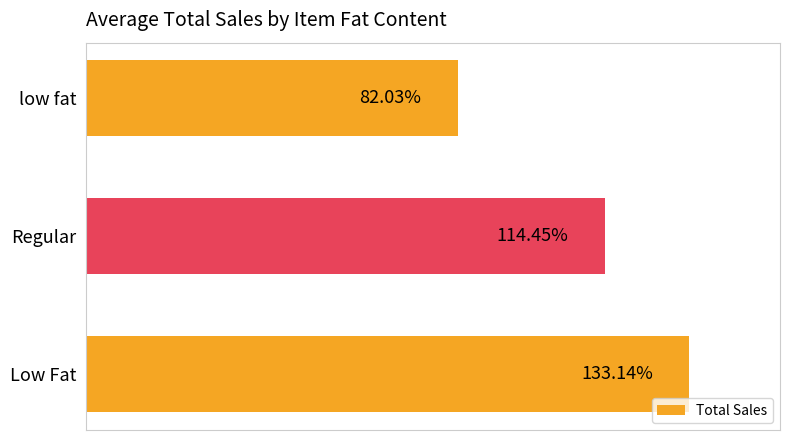

Which category has the lowest value across all series?

low fat